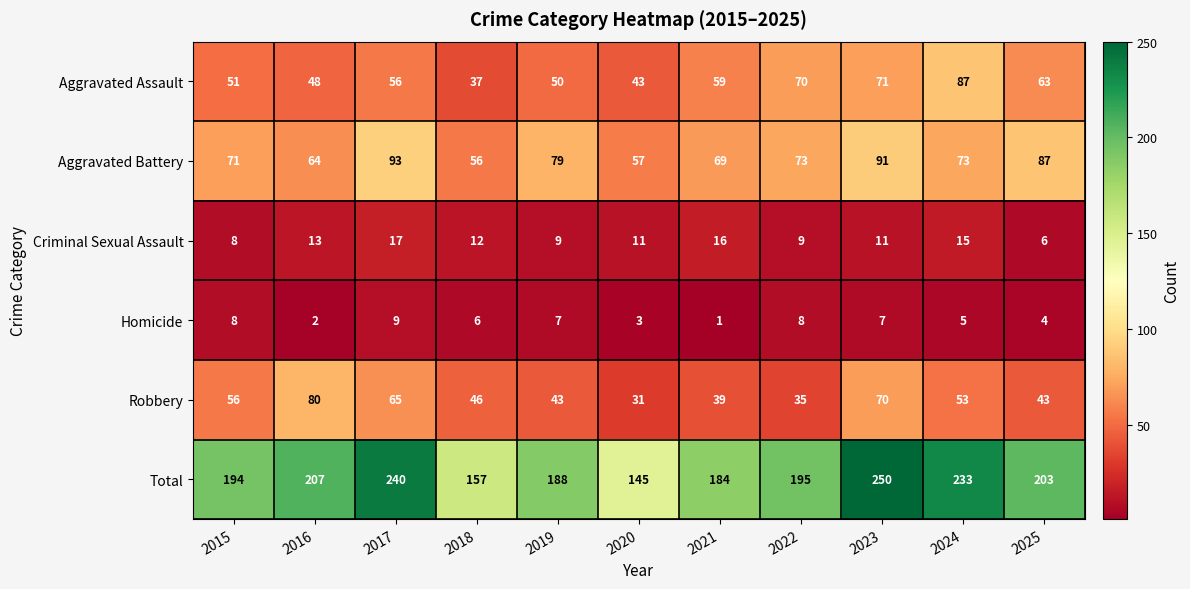

Which series has the widest spread of values?

Total